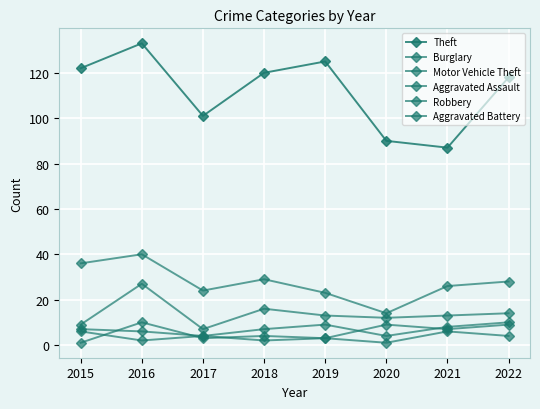

What is the value of the Theft point at the 5th from the left?

125